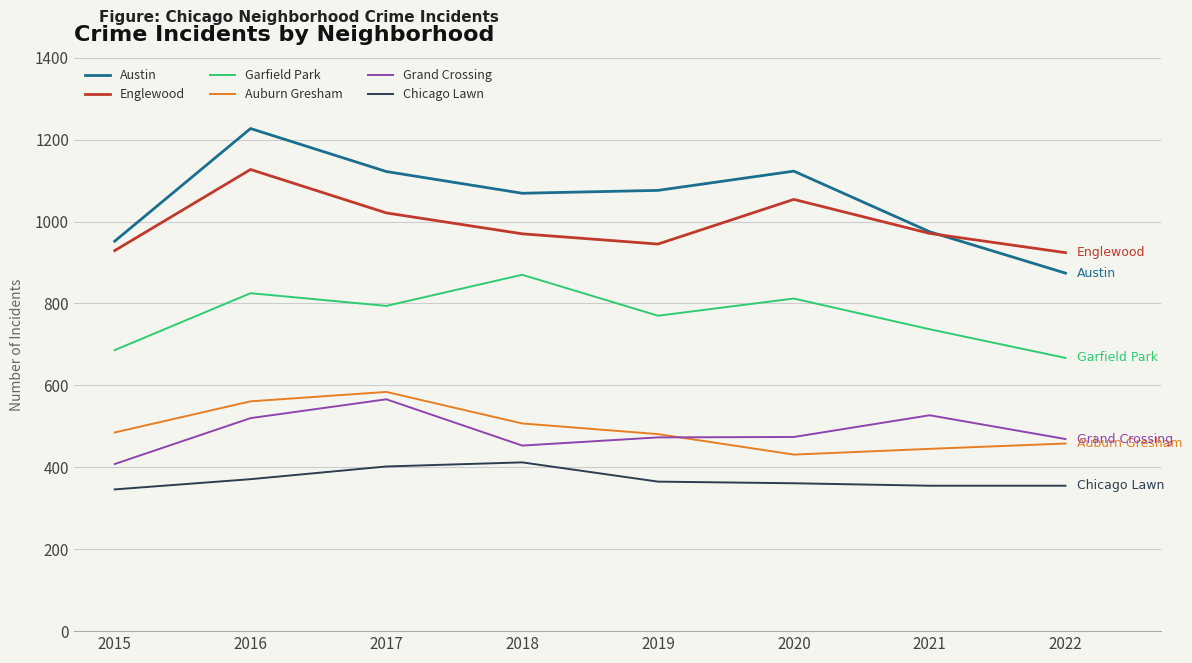

Which category has the highest value across all series?

2016